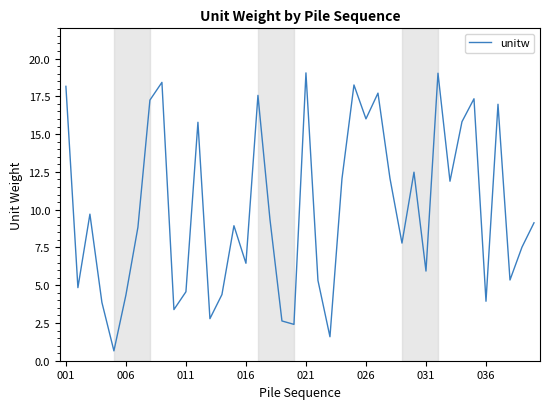

What is the difference between the maximum and minimum values?

18.4